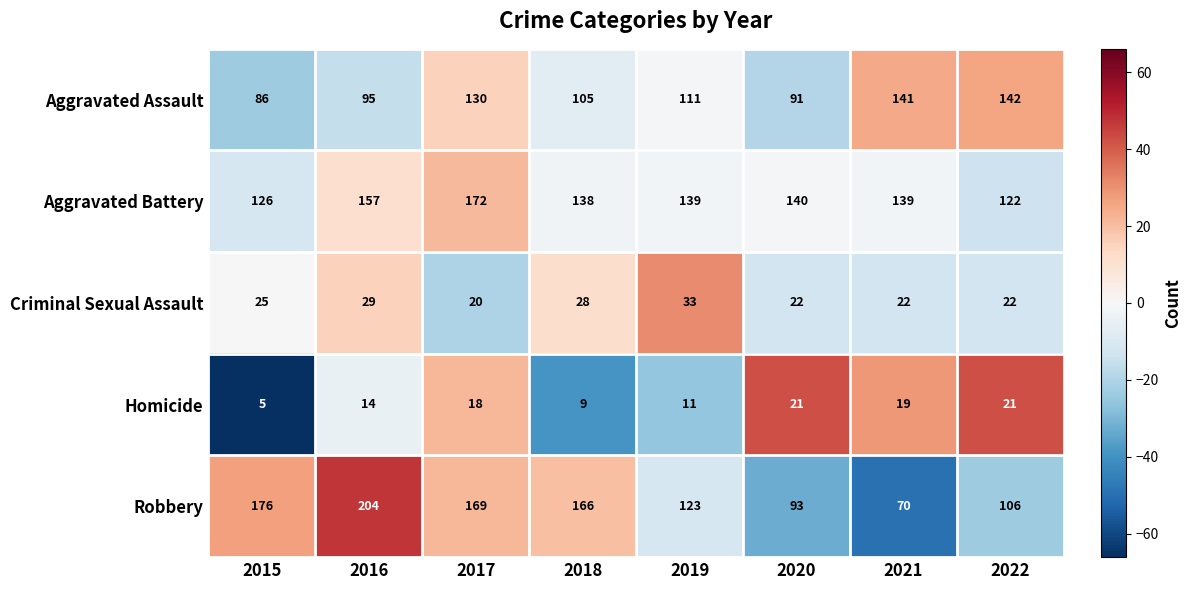

Where is Criminal Sexual Assault nearest to the value 26?

2015